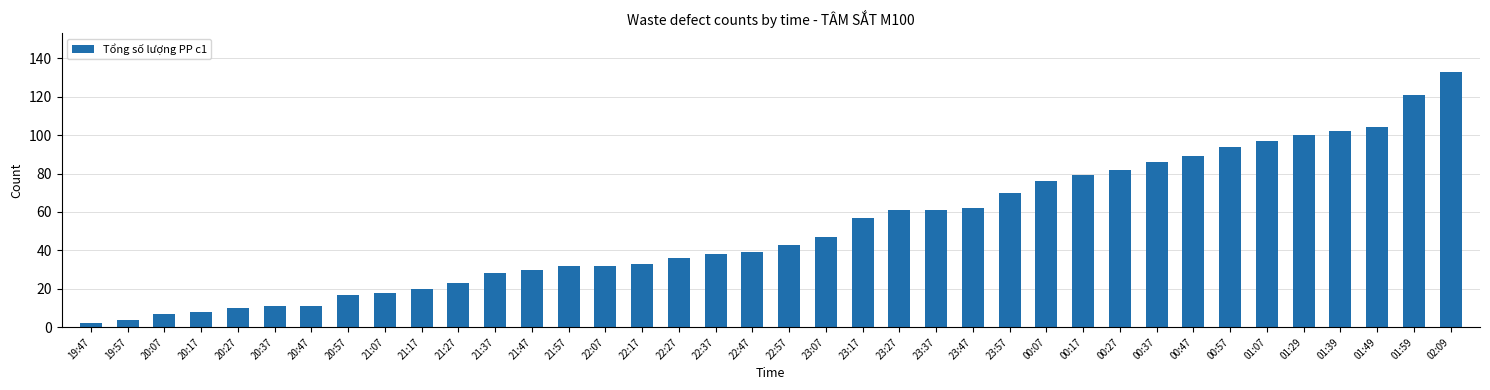

The value at 20:27 is 10. True or false?

True